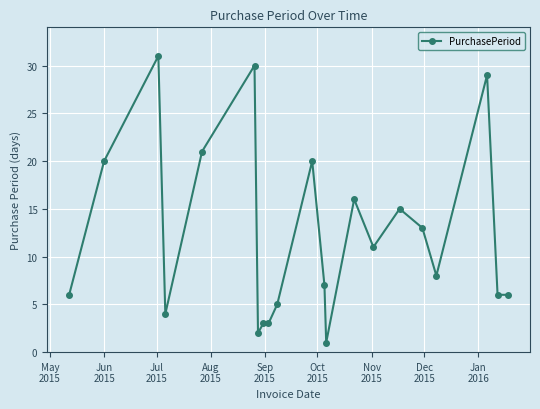

What is the greatest value displayed?

31